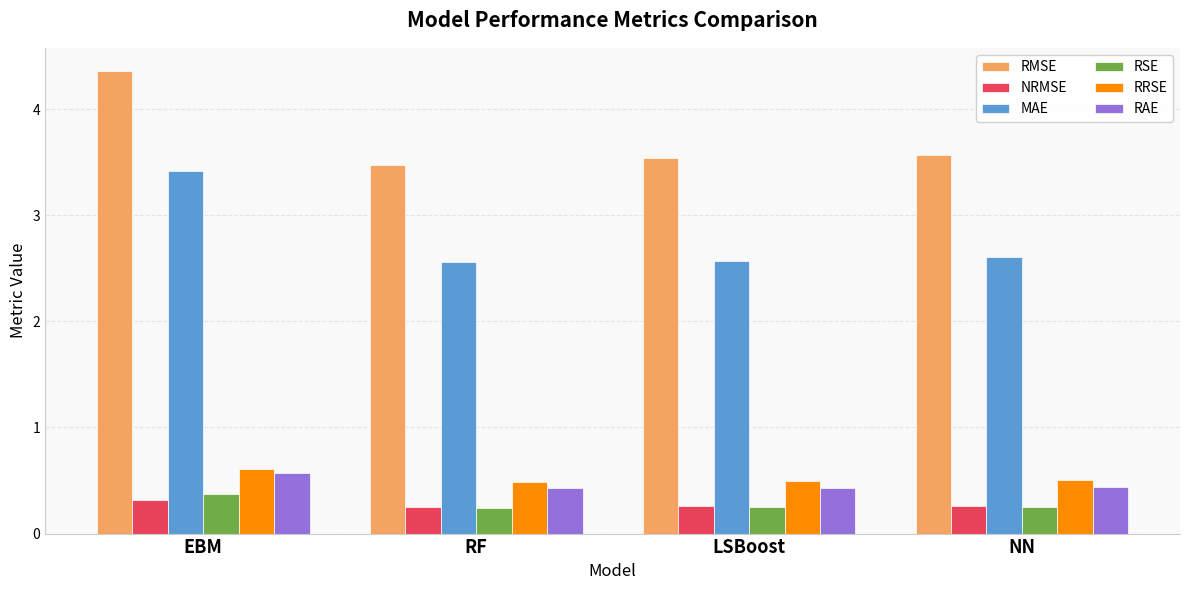

Which series has the largest total across all categories?

RMSE